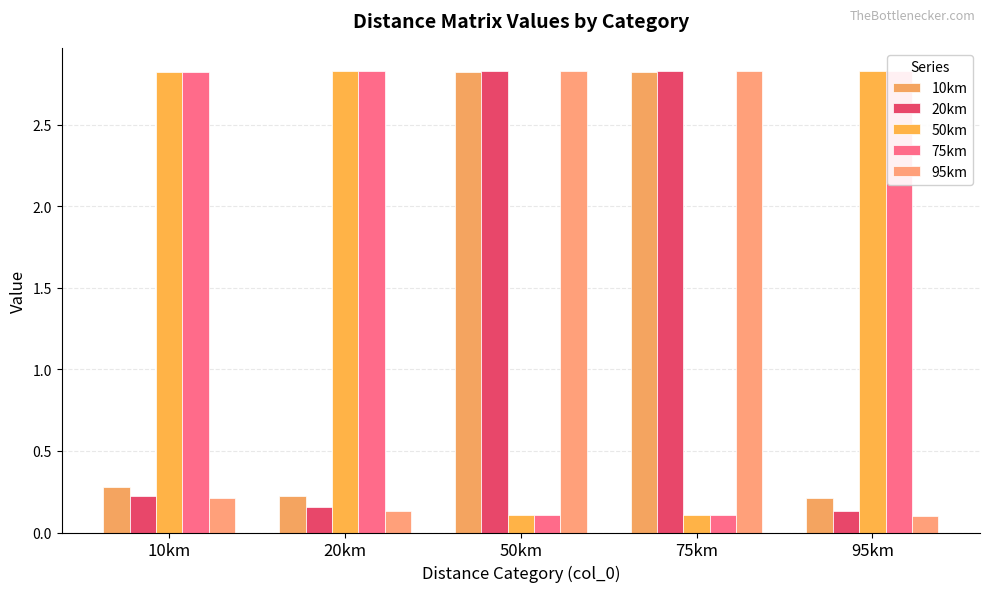

What value does the 20km series have at 20km?

0.2